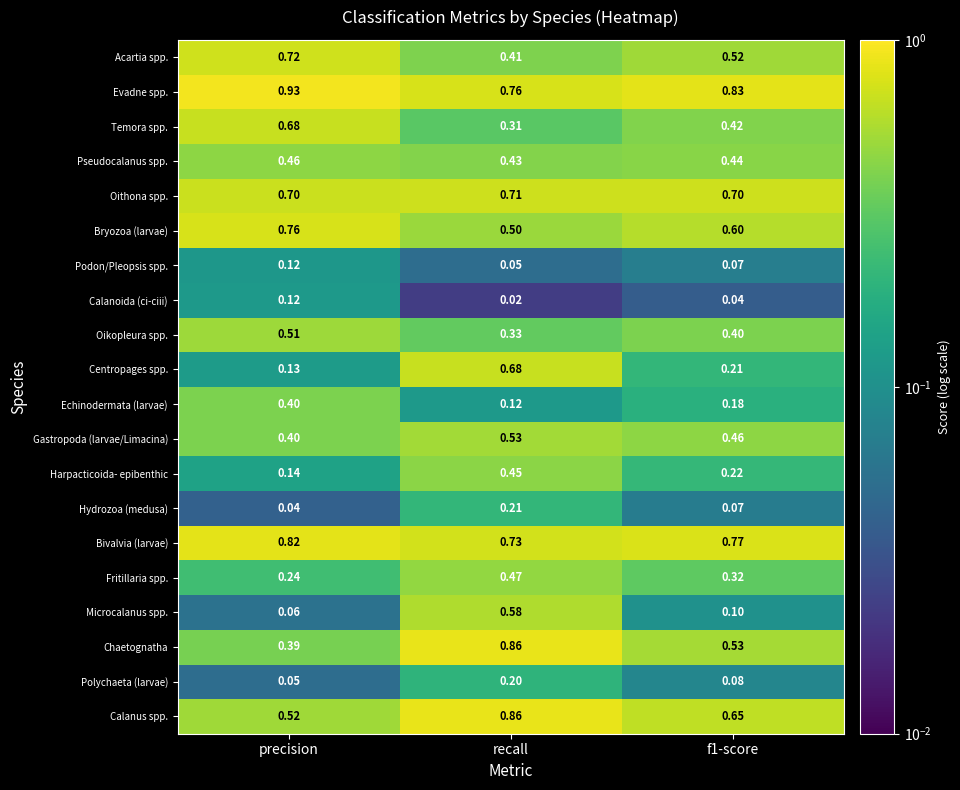

Which series has the largest total across all categories?

Evadne spp.